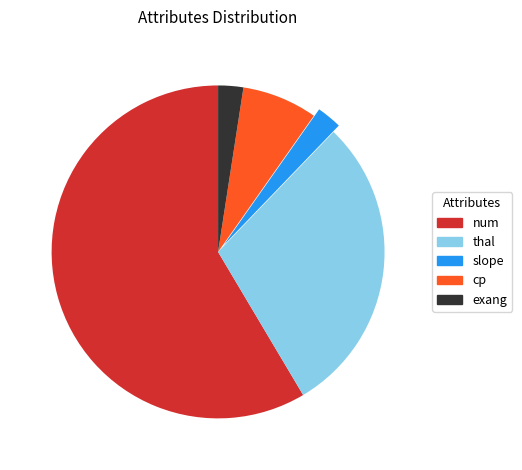

What is the ratio of the value at num to the value at cp?

8.0